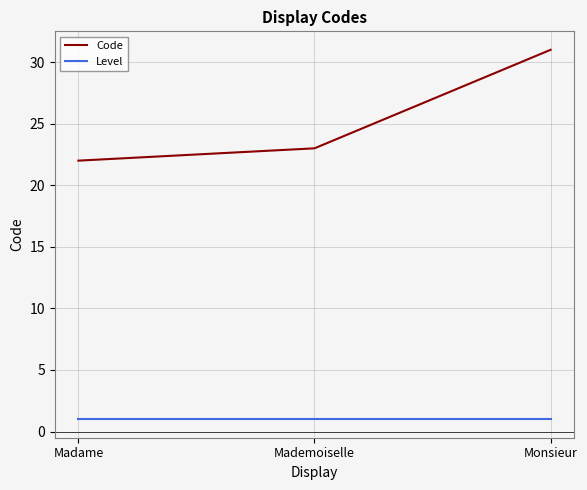

Reading left to right, extract all data points from this chart.

Code: Madame=22	Mademoiselle=23	Monsieur=31
Level: Madame=1	Mademoiselle=1	Monsieur=1